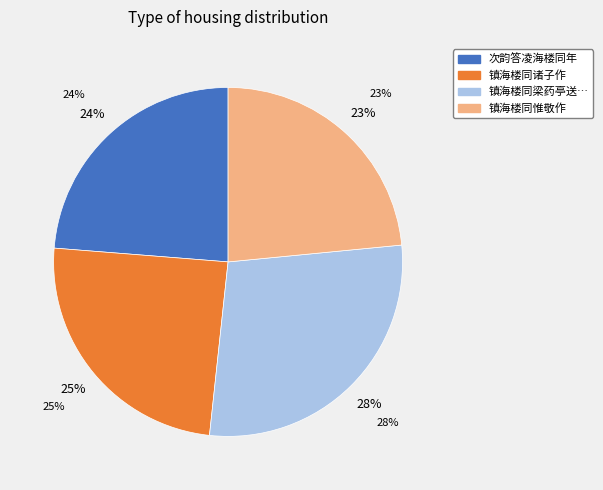

To the nearest percent, what percentage of the pie is 镇海楼同惟敬作?

23%